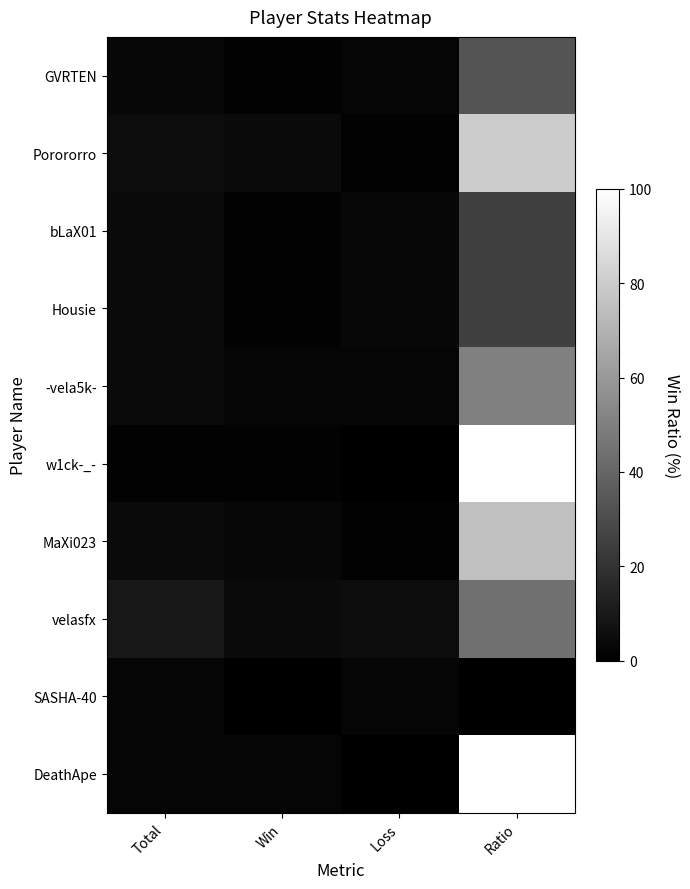

What is the total value across all series at Ratio?

532